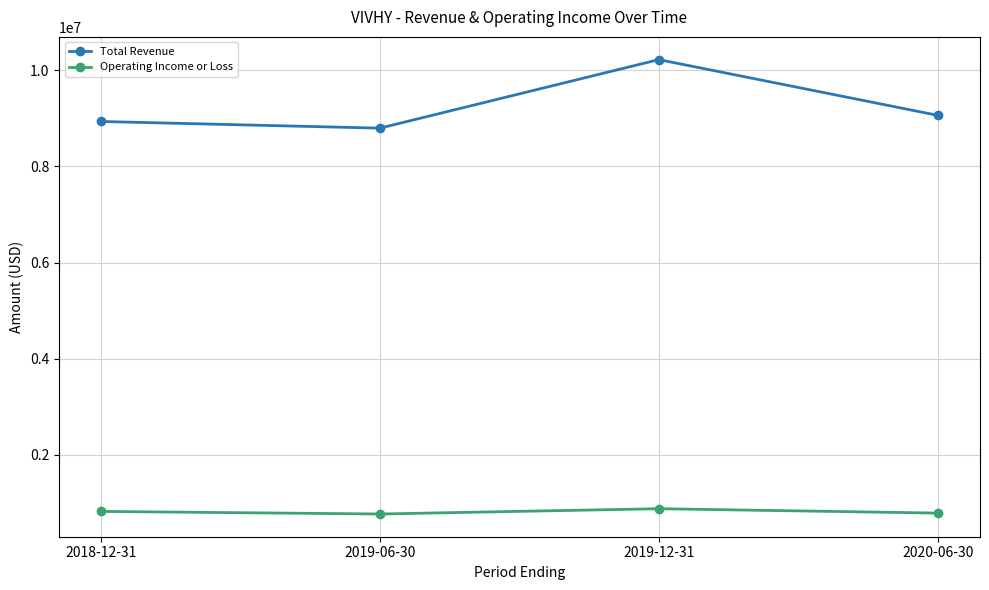

True or false: Total Revenue and Operating Income or Loss cross at least once.

False